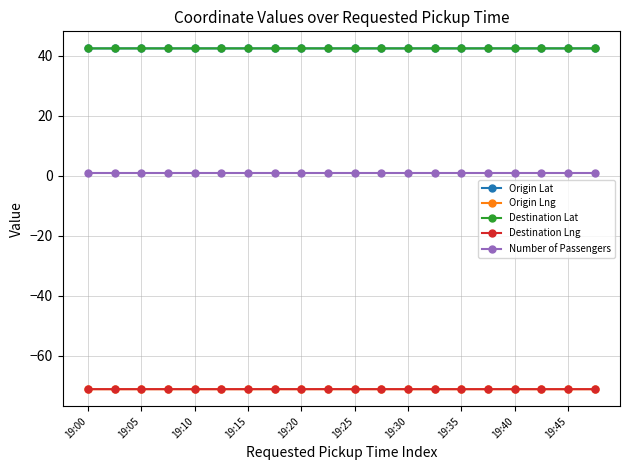

What is the minimum value shown in the chart?

-71.1